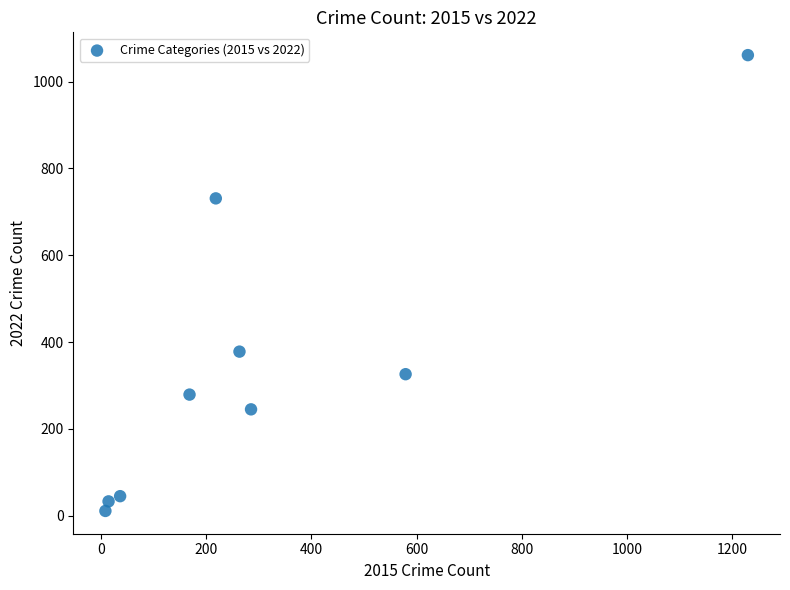

What Y value in the scatter plot is closest to 536?

378